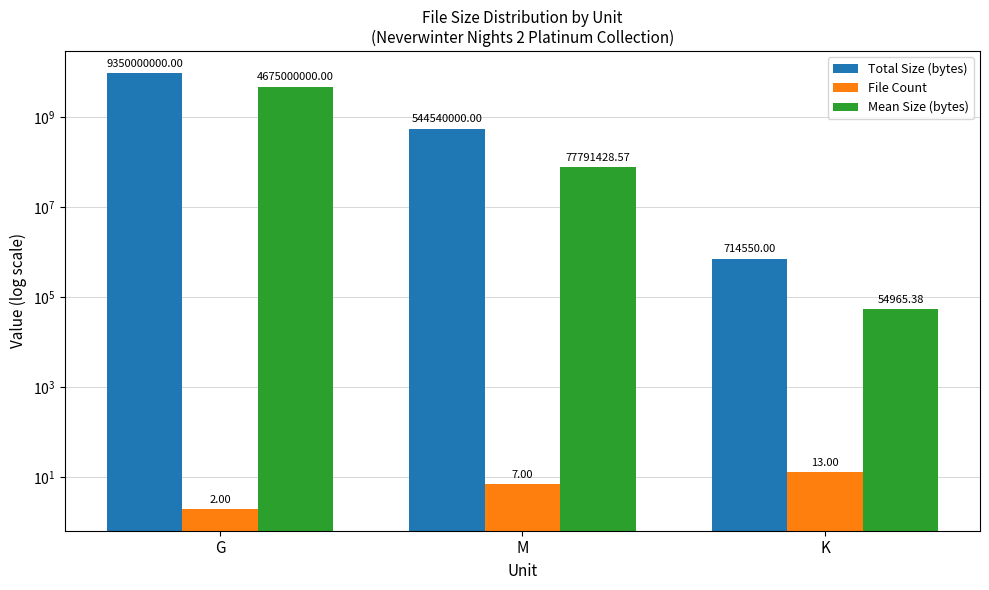

How many bars are there in total?

9